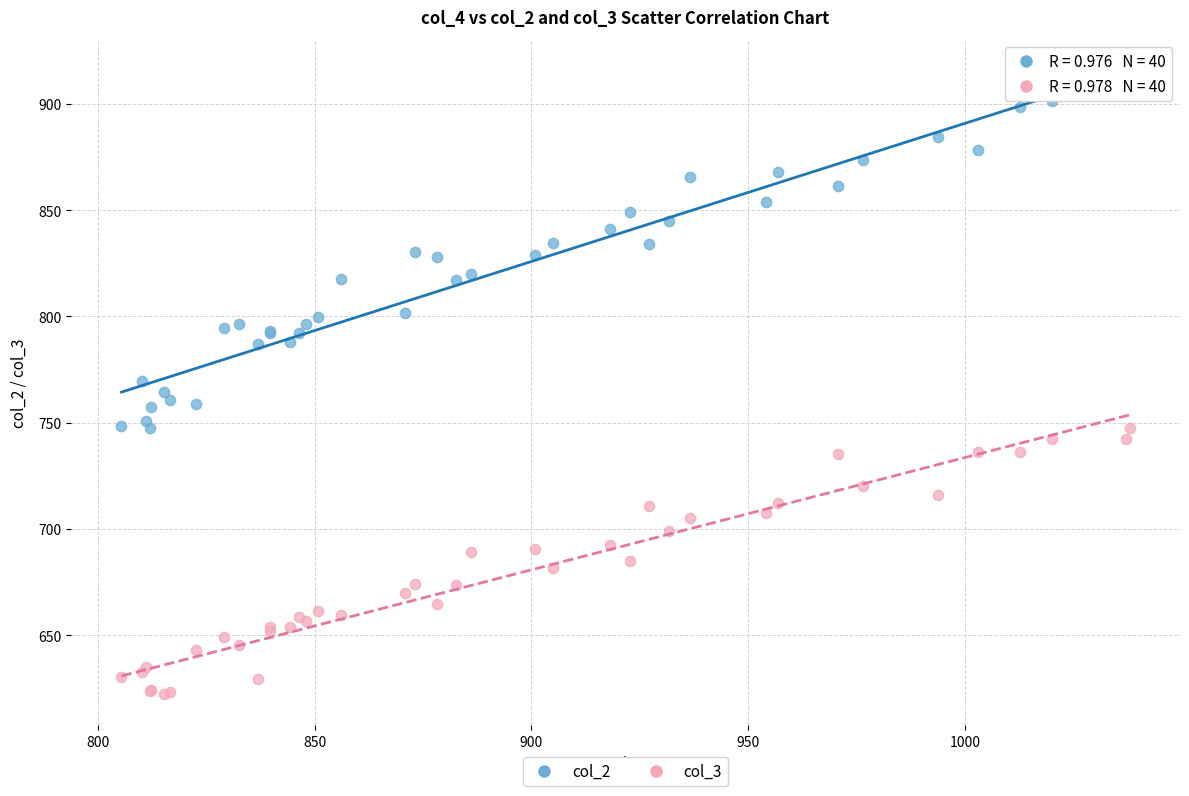

Which series contains the lowest Y value?

col_3